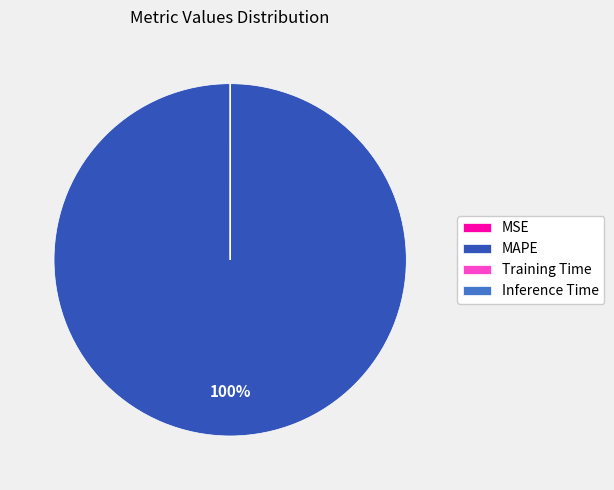

Is it true that MAPE is 88% of the pie?

False